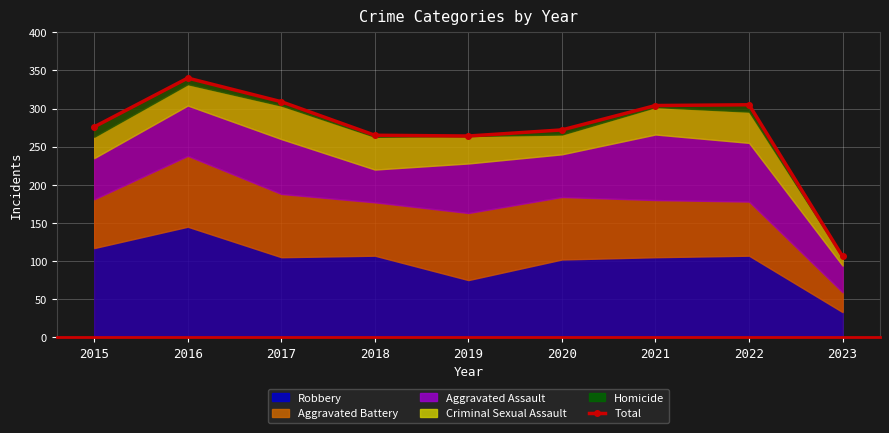

True or false: there are more than 1 points higher than both neighbors.

True